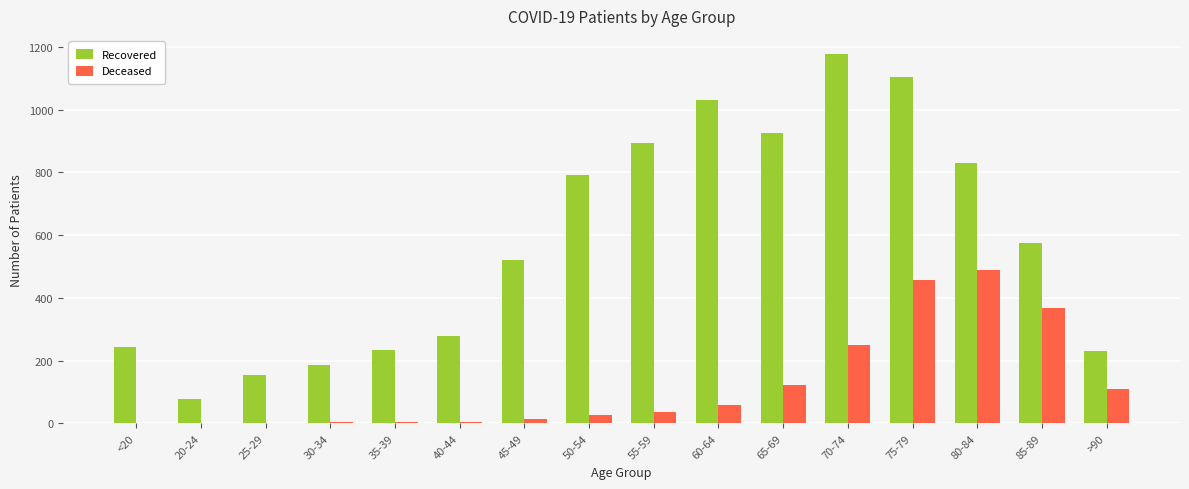

True or false: Recovered has a value of 94 at 40-44.

False